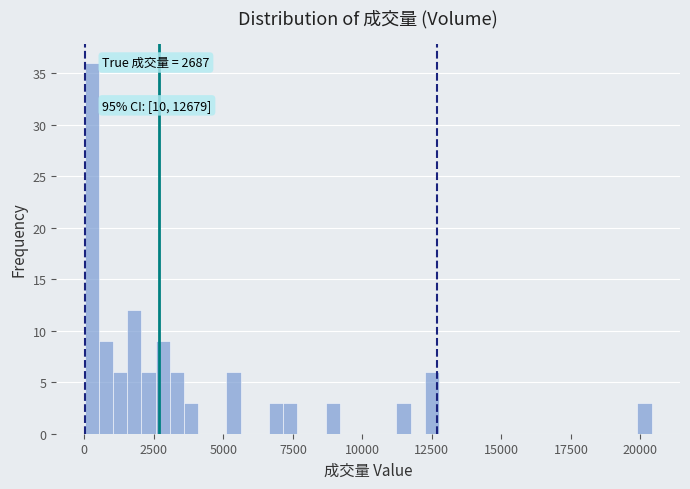

Around what value on the x-axis is the tallest bar? Give the approximate position of its centre, as read against the axis.

500